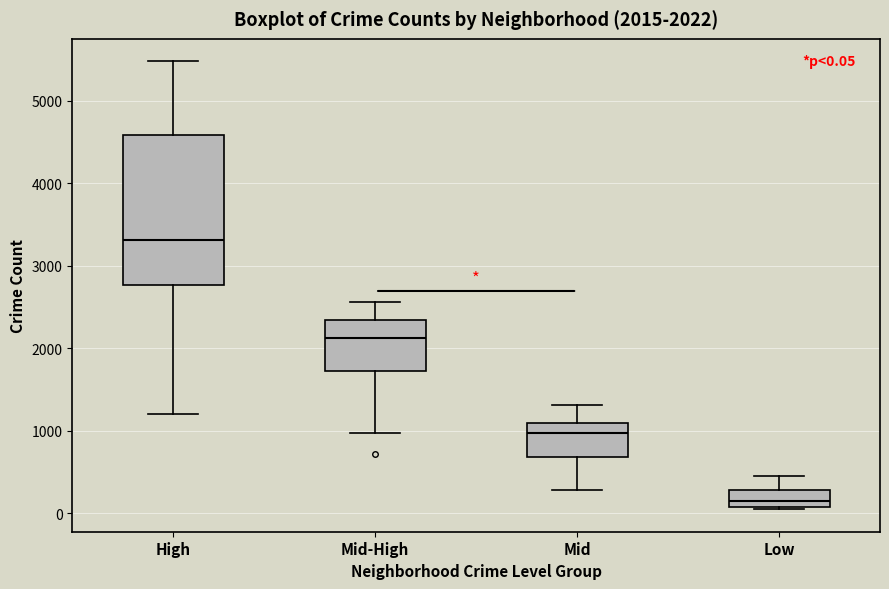

Comparing the boxes themselves (not the whiskers), which one is the tallest?

High